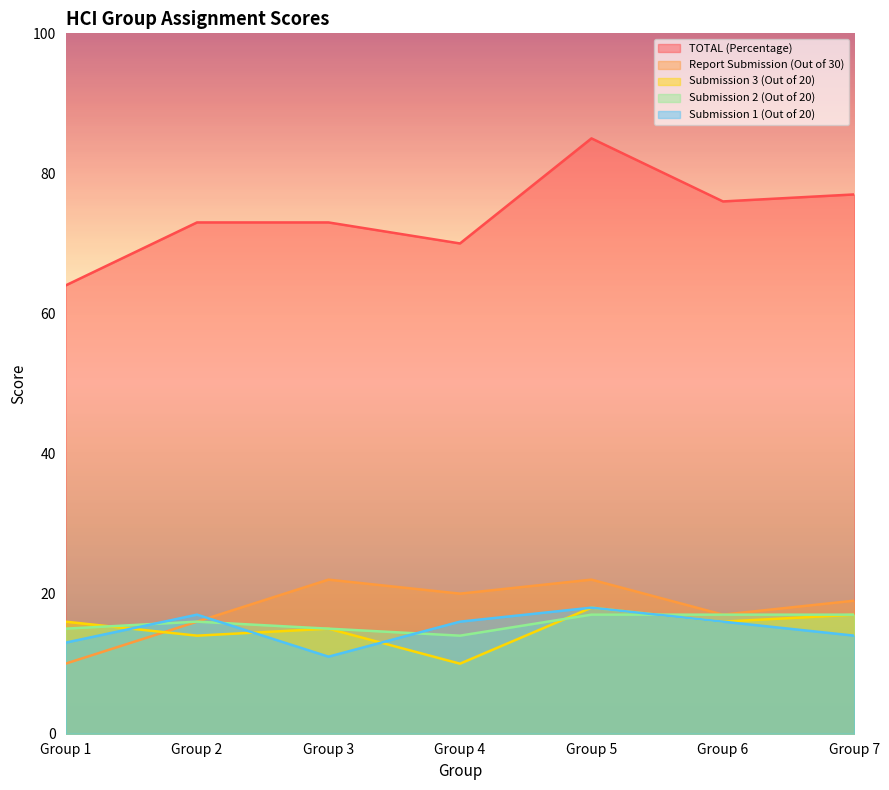

Is the value of Report Submission (Out of 30) at Group 3 greater than the value of TOTAL (Percentage) at Group 5?

No